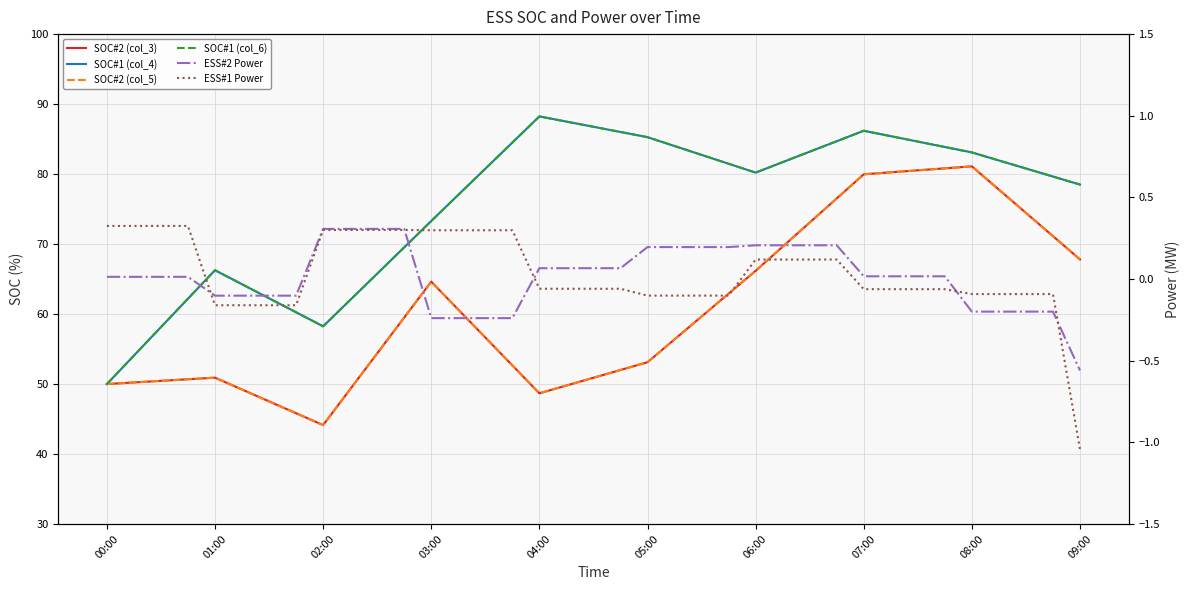

What are all the series names shown in the legend?

SOC#2 (col_3), SOC#1 (col_4), SOC#2 (col_5), SOC#1 (col_6), ESS#2 Power, ESS#1 Power